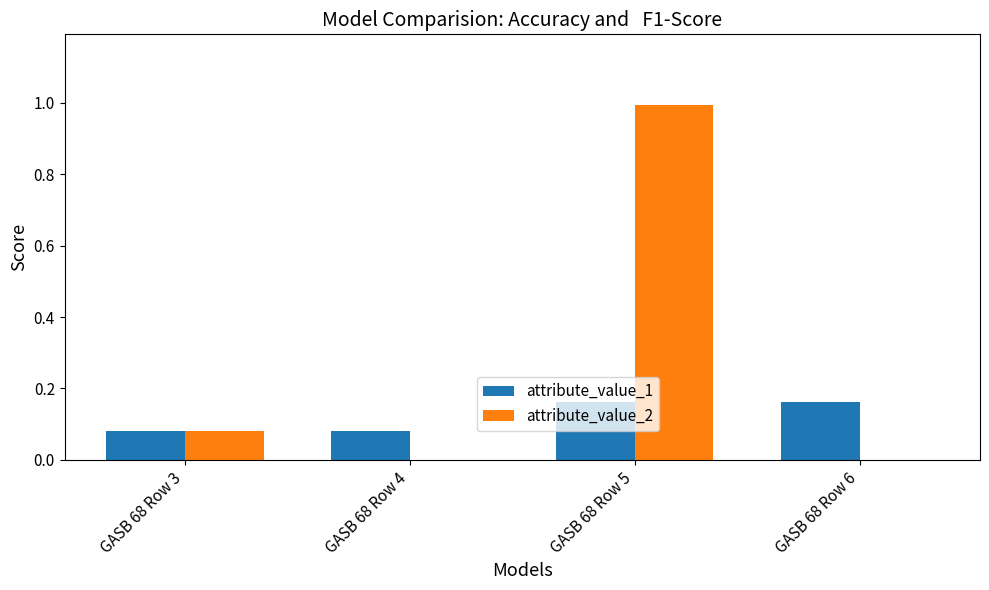

At which category is the sum across all series the highest?

GASB 68 Row 5